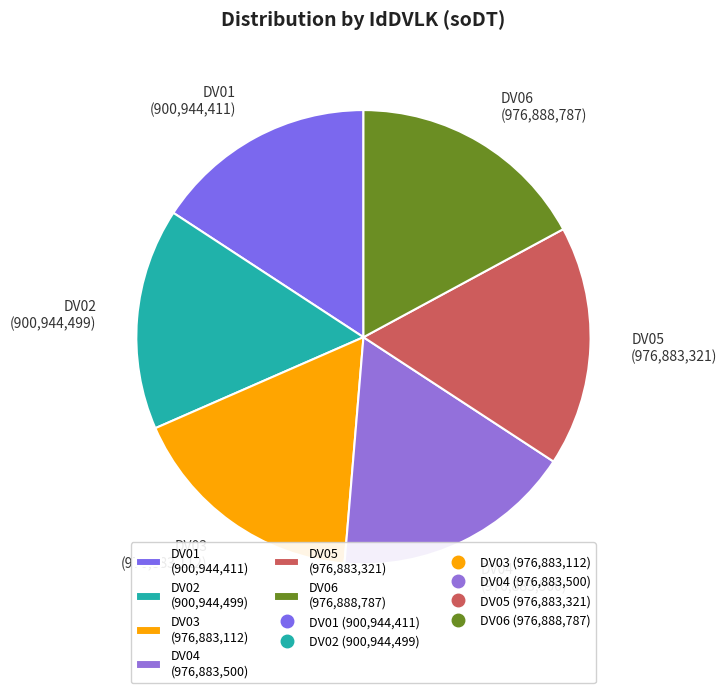

Do DV01 (900,944,411) and DV04 (976,883,500) together represent more than half of the pie?

No